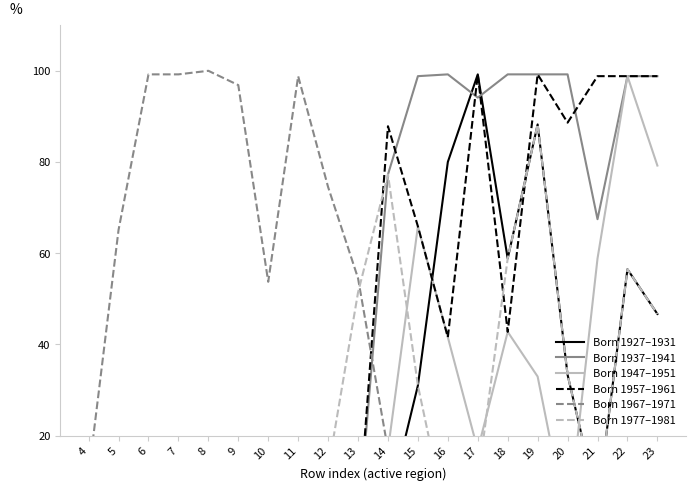

True or false: Born 1967–1971 has more than 1 interior local peaks.

True